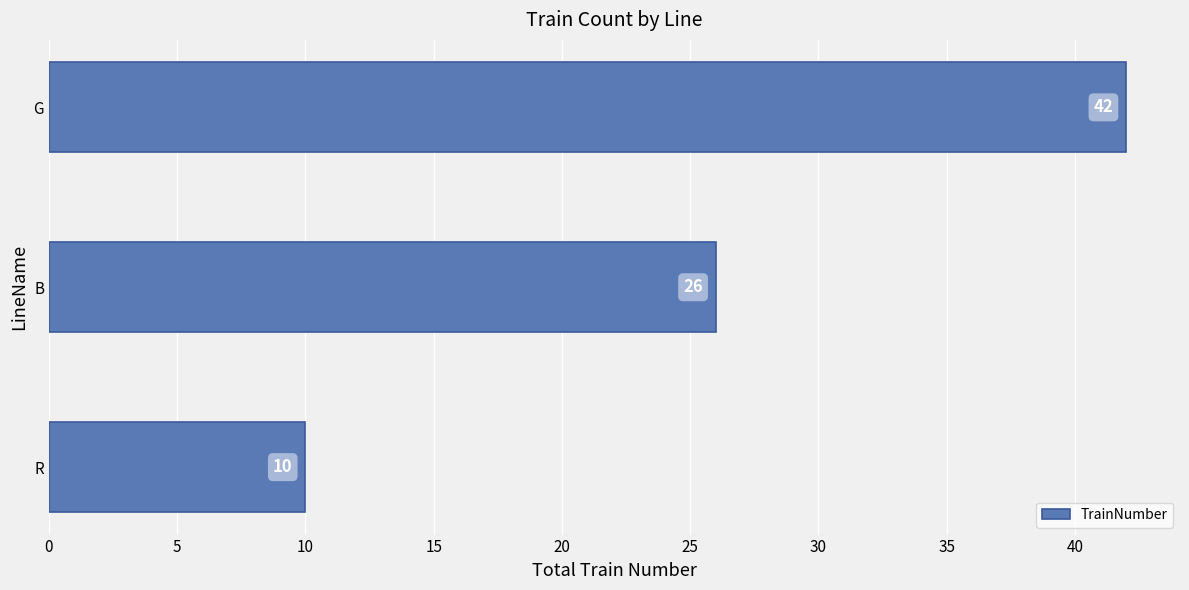

What is the difference between the maximum and second lowest values?

16